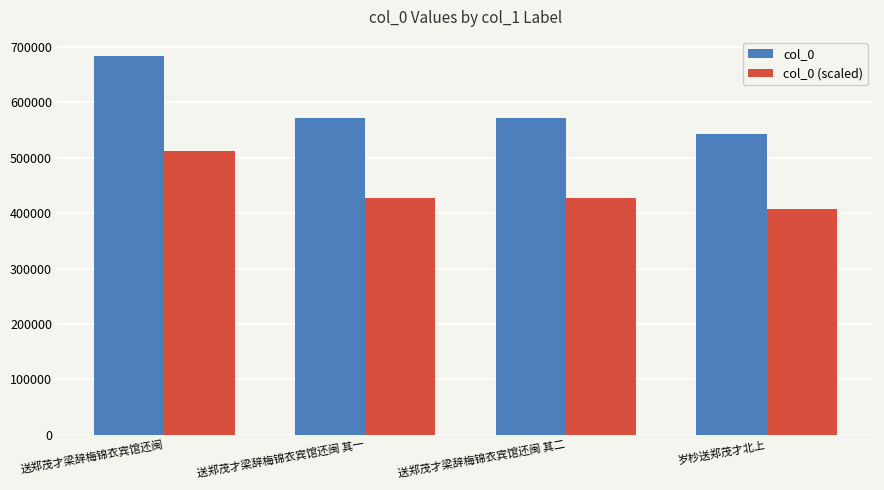

How many values in the col_0 (scaled) series are below 428200?

2